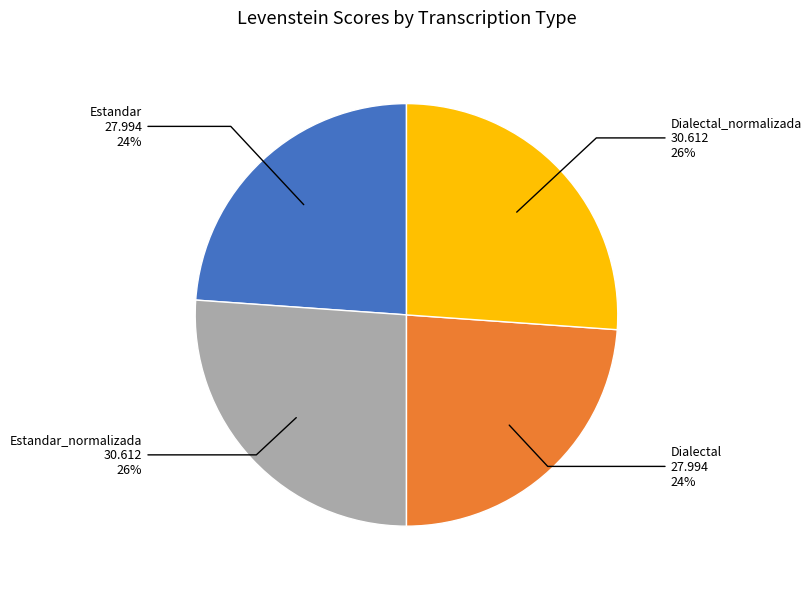

Is the sum of Dialectal and Estandar greater than half?

No